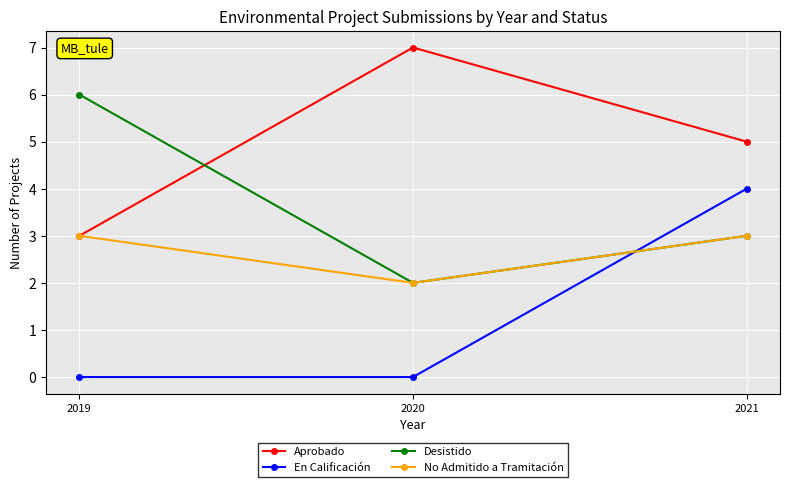

What is the difference between the Aprobado values at 2020 and 2021?

2